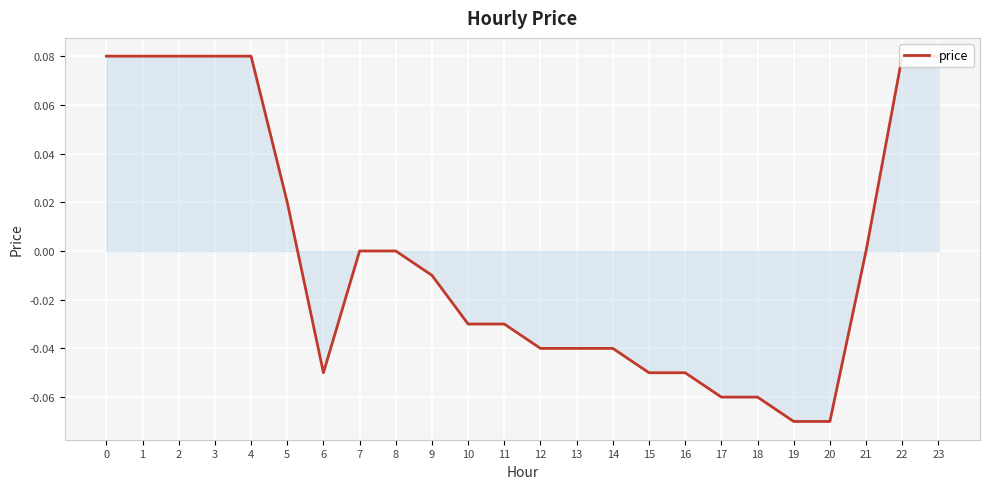

Rank the categories by value from highest to lowest.

0, 1, 2, 3, 4, 22, 23, 5, 7, 8, 21, 9, 10, 11, 12, 13, 14, 6, 15, 16, 17, 18, 19, 20